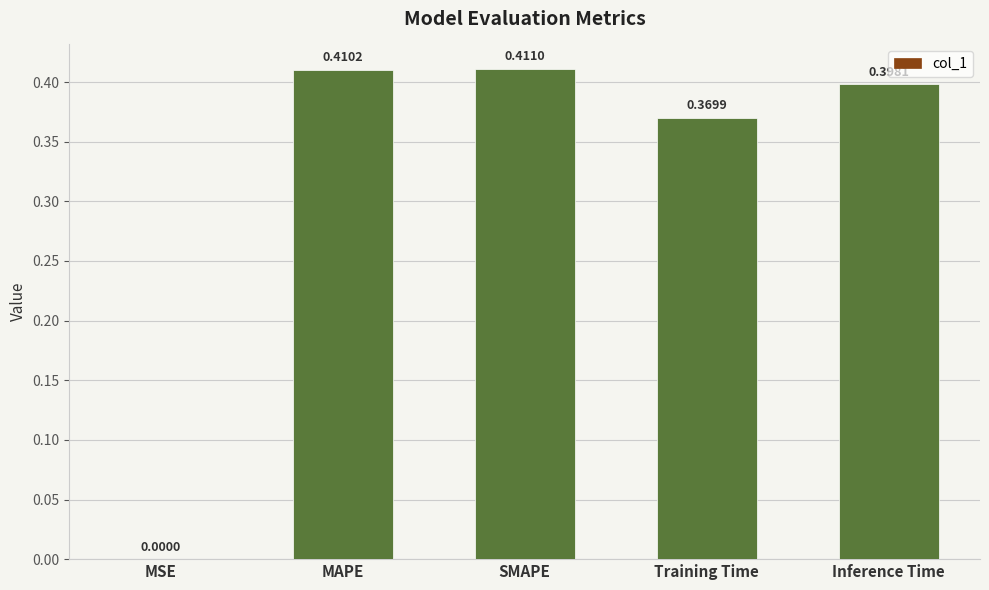

At which label is the value closest to 0?

MSE